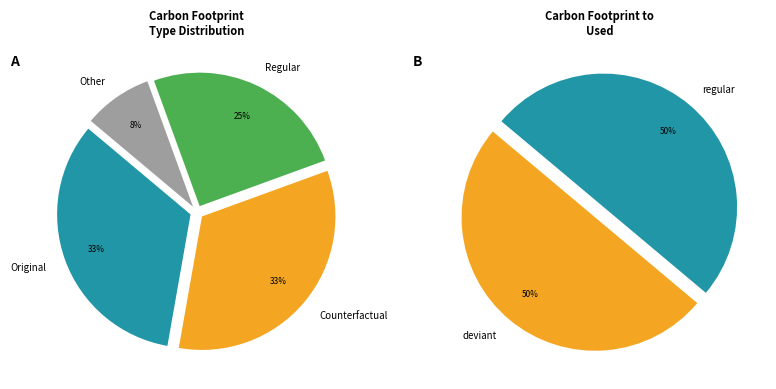

Is there any slice that represents more than half of the pie?

No